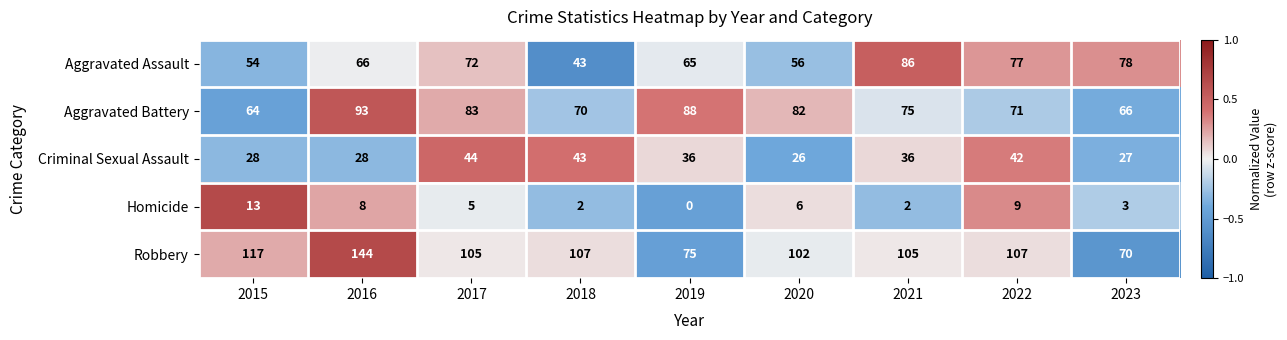

At 2020, list the series in order from largest to smallest.

Robbery, Aggravated Battery, Aggravated Assault, Criminal Sexual Assault, Homicide